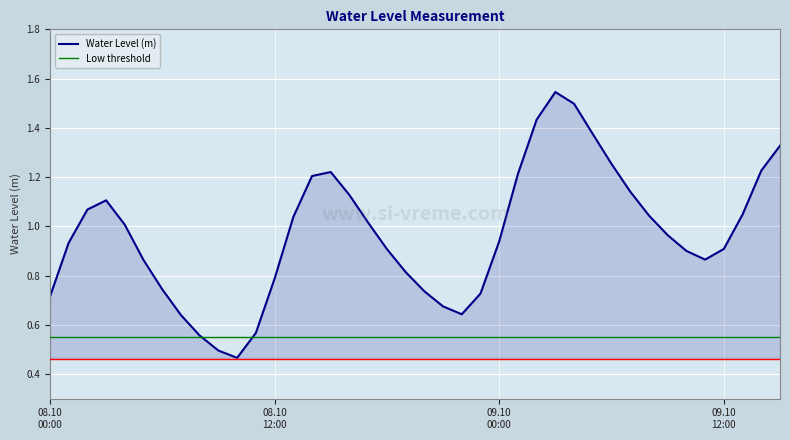

Reading left to right, transcribe all the data shown in this chart.

0.7	0.9	1.1	1.1	1.0	0.9	0.7	0.6	0.6	0.5	0.5	0.6	0.8	1.0	1.2	1.2	1.1	1.0	0.9	0.8	0.7	0.7	0.6	0.7	0.9	1.2	1.4	1.5	1.5	1.4	1.3	1.1	1.0	1.0	0.9	0.9	0.9	1.0	1.2	1.3